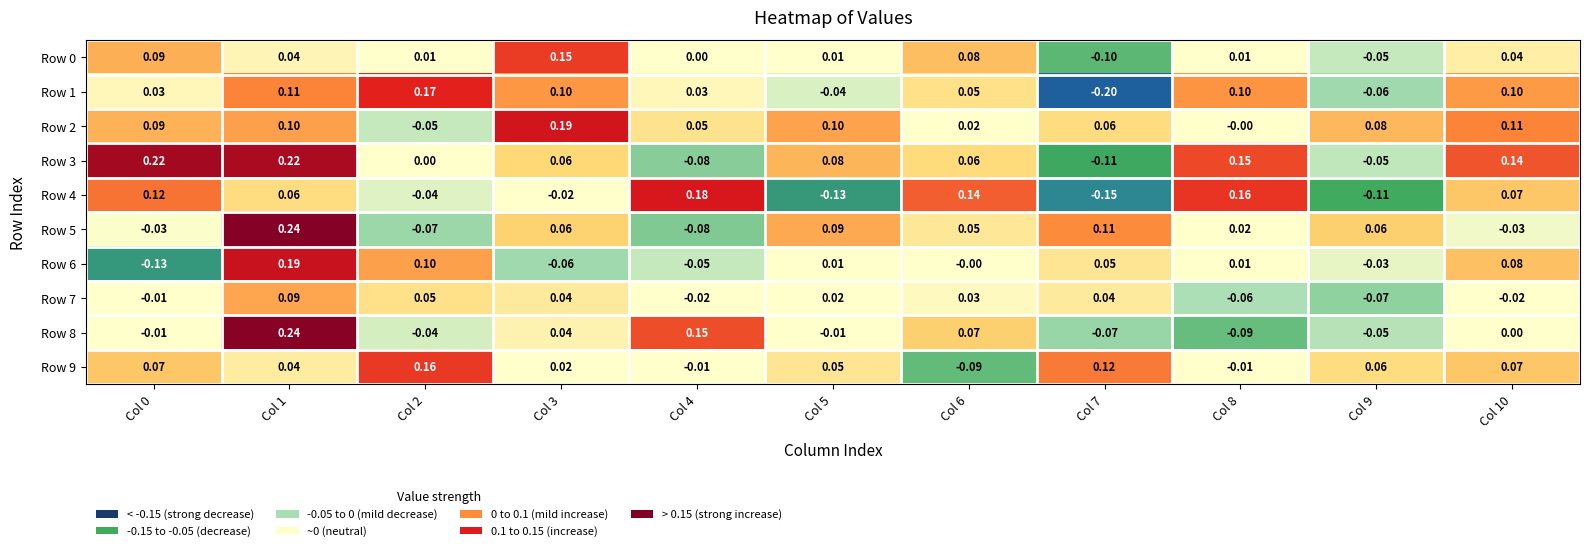

Count the number of data series in this chart.

10